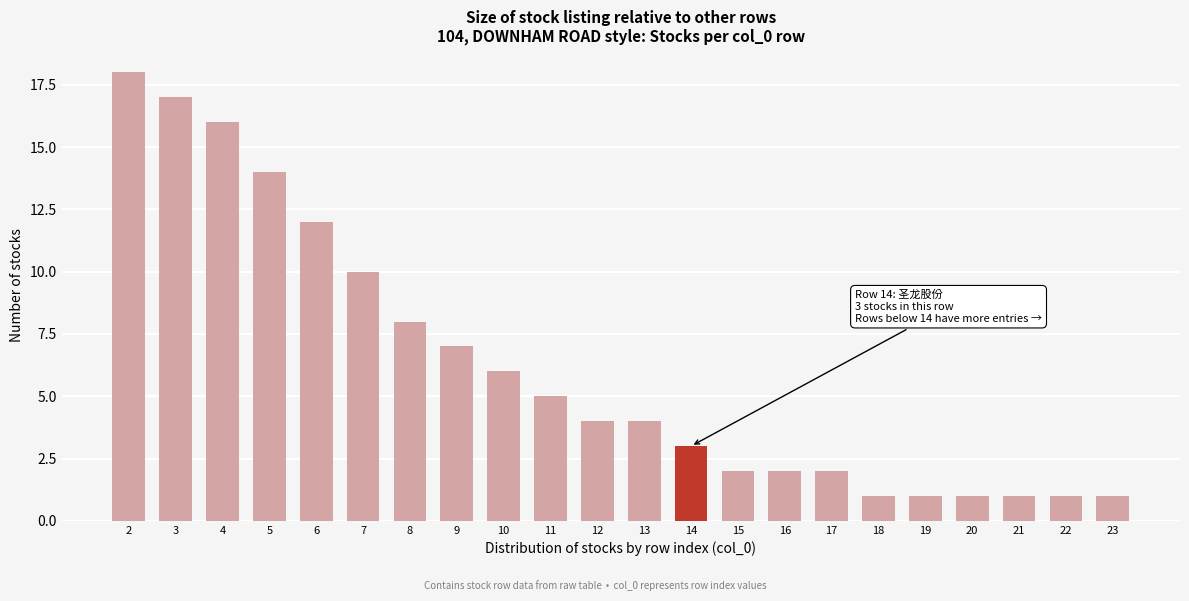

Reading right to left, extract all data points from this chart.

1	1	1	1	1	1	2	2	2	3	4	4	5	6	7	8	10	12	14	16	17	18